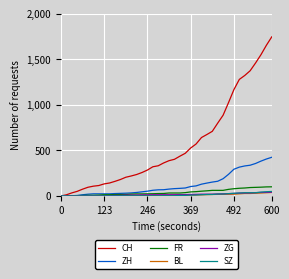

Which series has the largest range (max minus min)?

CH